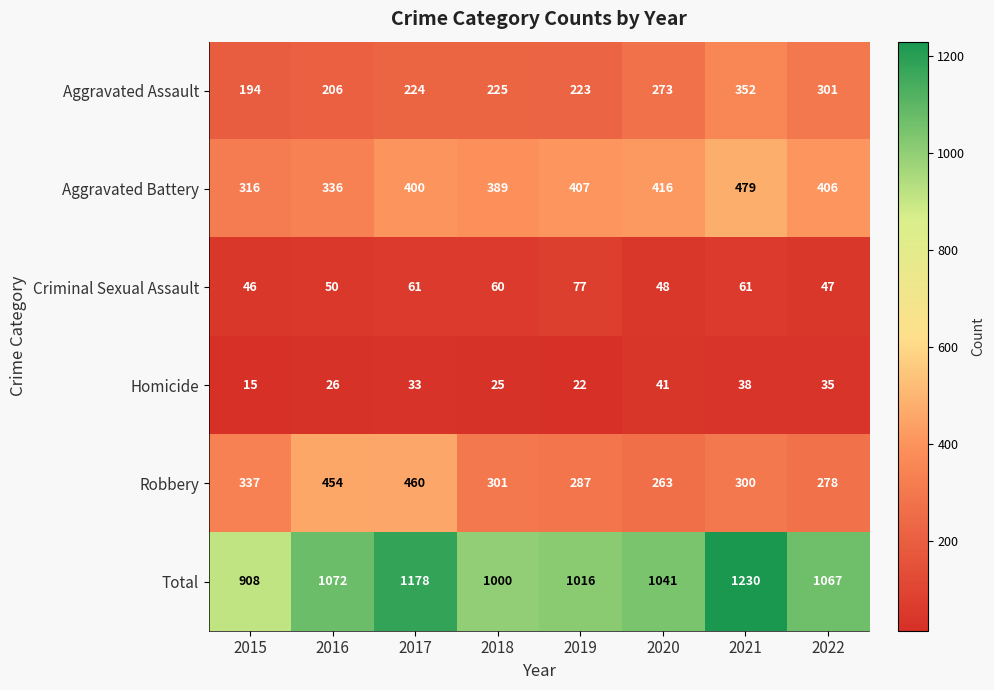

At how many categories does at least one series exceed 107?

8